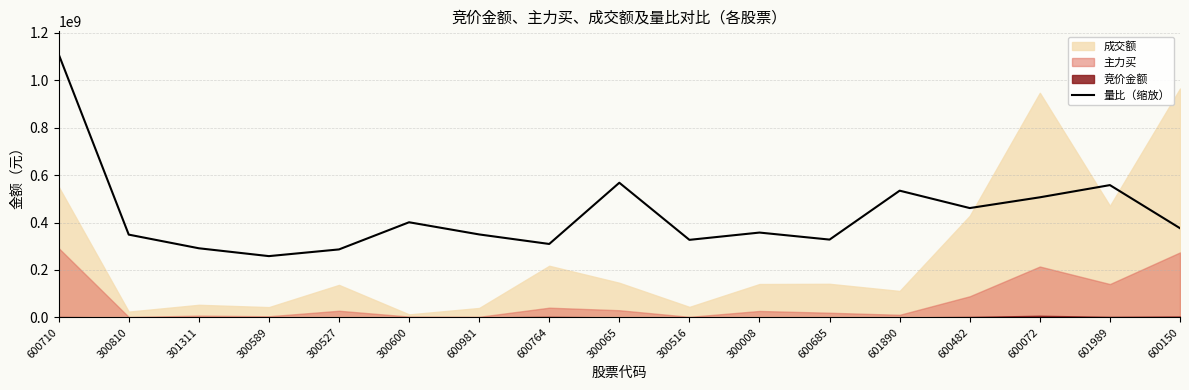

Does the chart have visible grid lines?

Yes